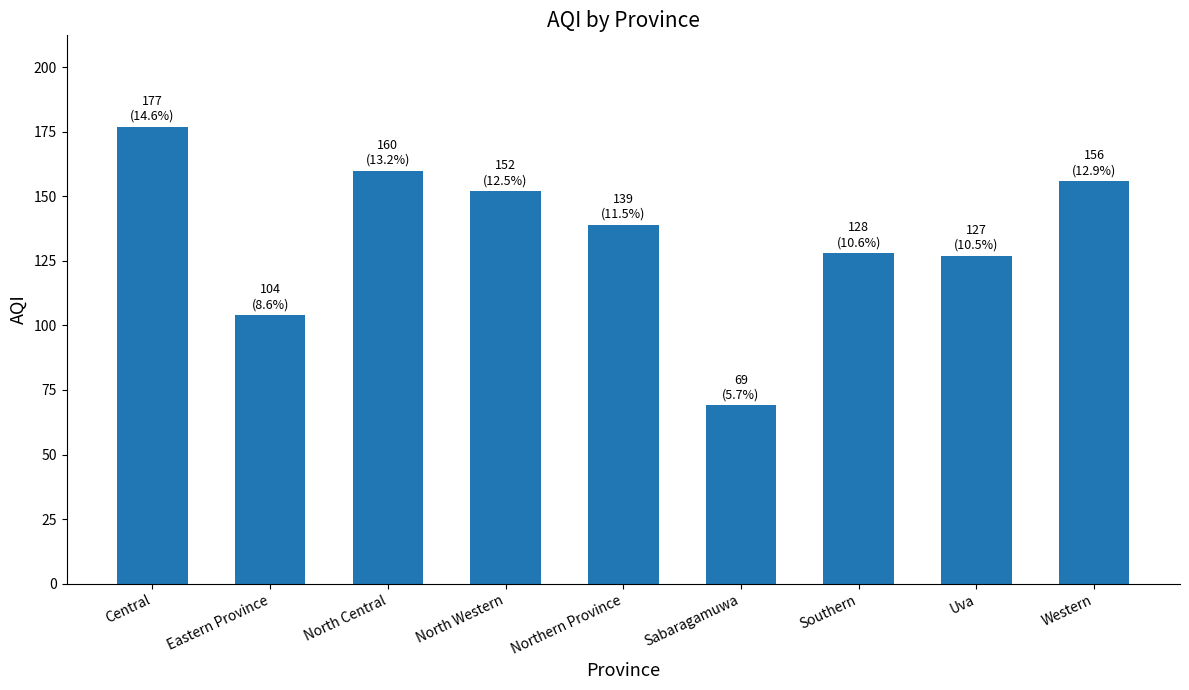

Between Western and North Western, which is larger?

Western